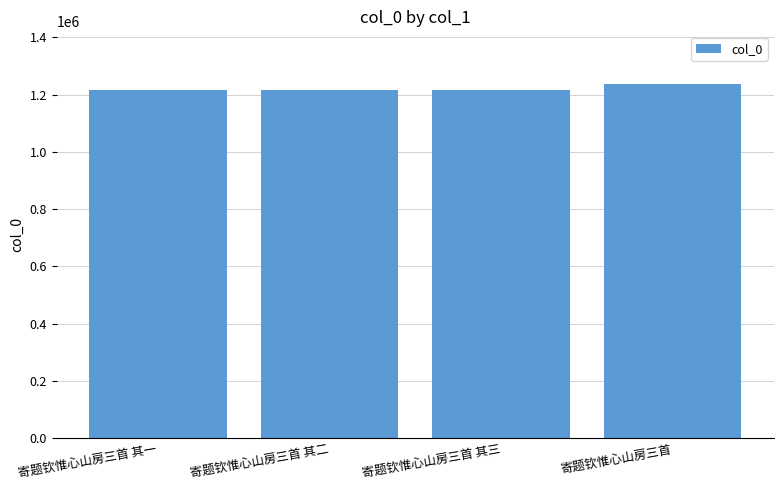

True or false: the data shows 1216775 at 寄题钦惟心山房三首 其一.

True